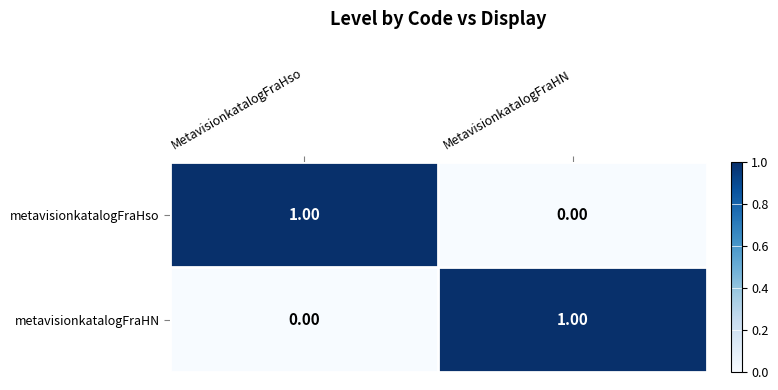

Where is metavisionkatalogFraHso nearest to the value 0?

MetavisionkatalogFraHN